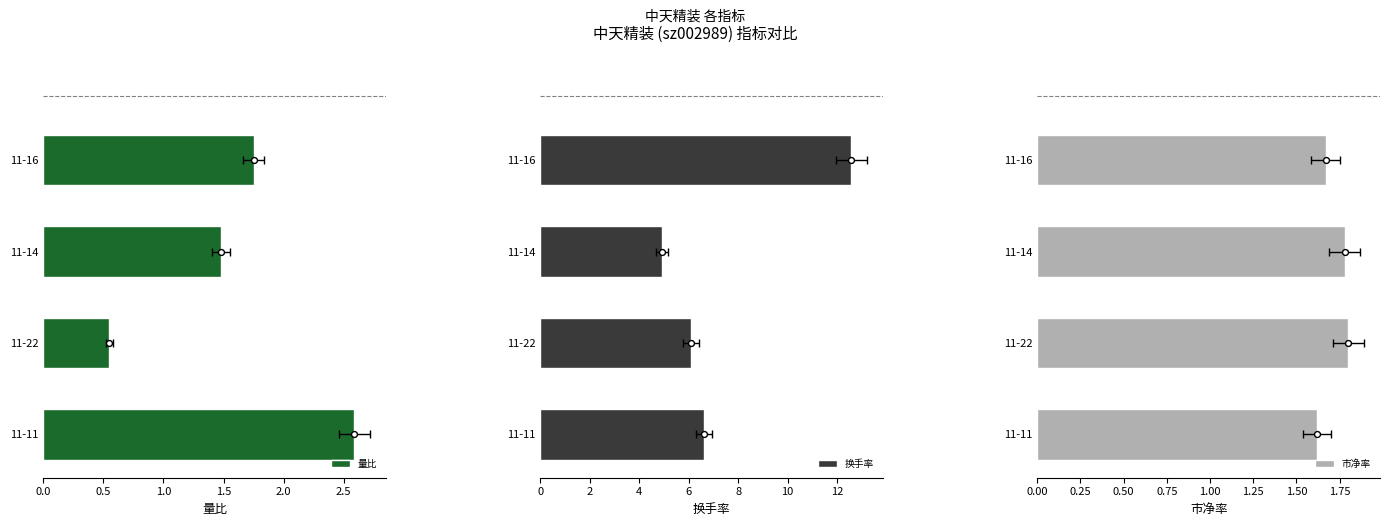

Is the value of 换手率 at 11-22 greater than the value of 市净率 at 11-16?

Yes